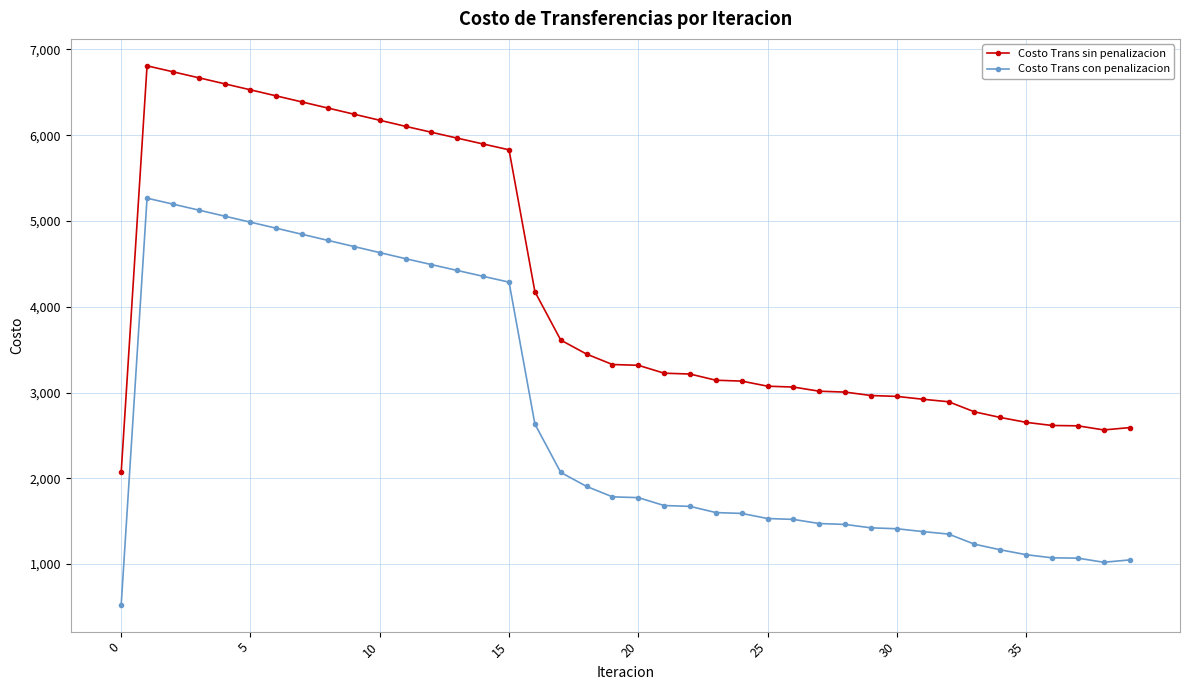

True or false: Costo Trans sin penalizacion has more than 0 interior local peaks.

True